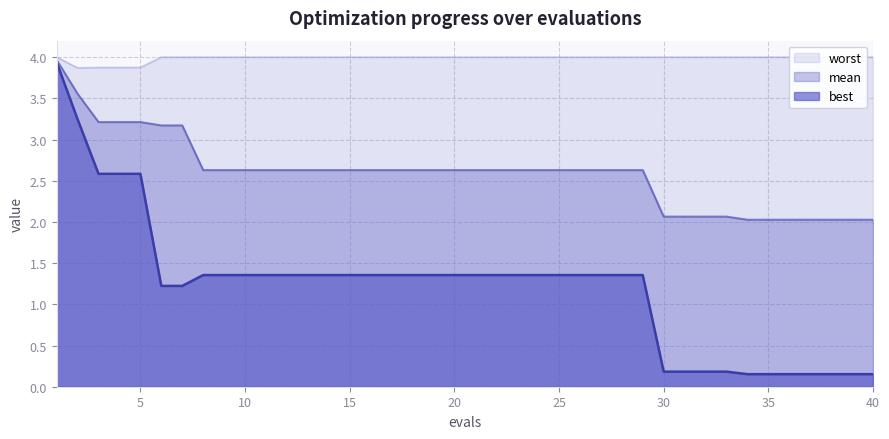

Between 27 and 10, which is larger?

27